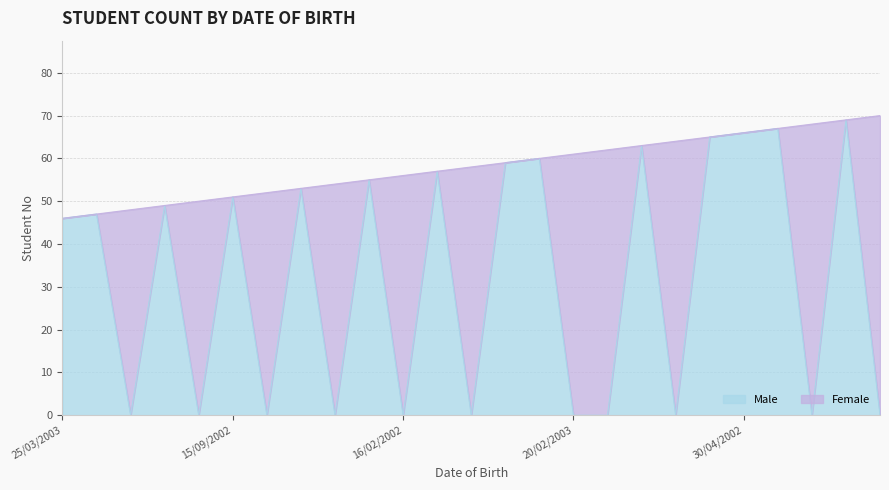

Does the chart display data point markers on the line(s)?

No